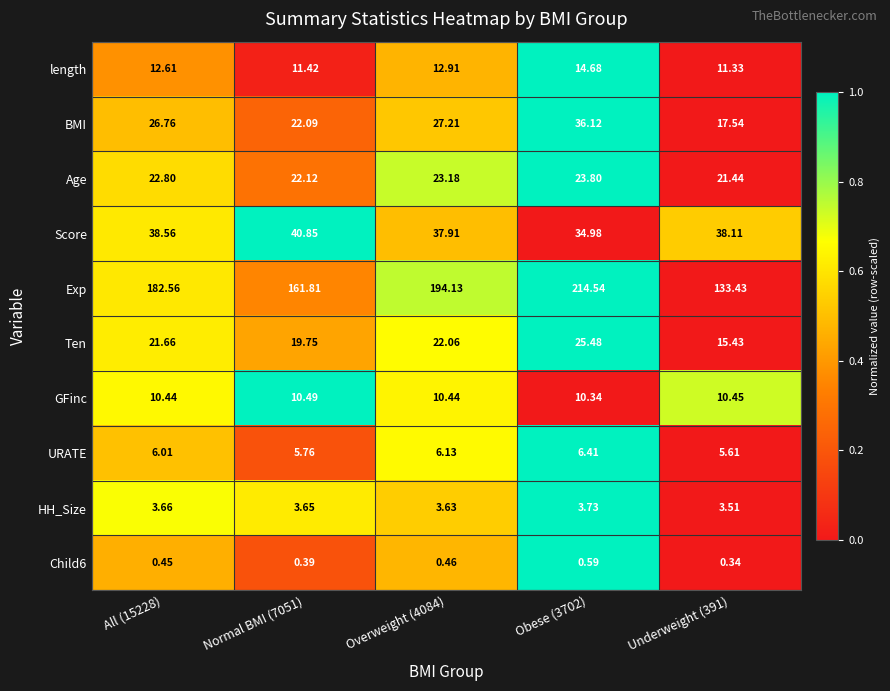

Which series changed the most between Normal BMI (7051) and Obese (3702)?

Exp